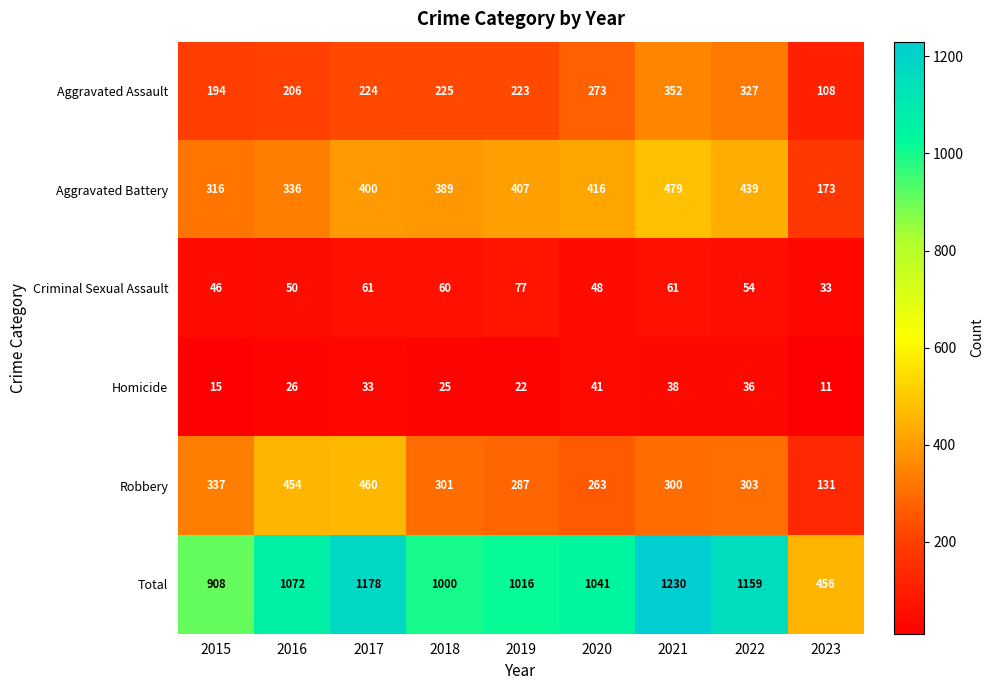

How many series are shown in this chart?

6